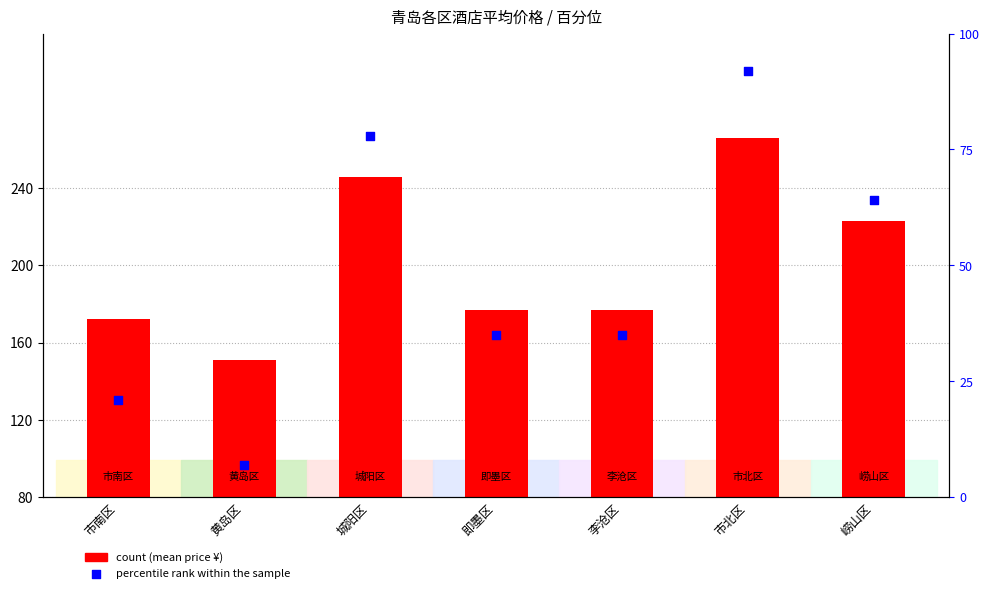

What are all the series names shown in the legend?

count, percentile rank within the sample